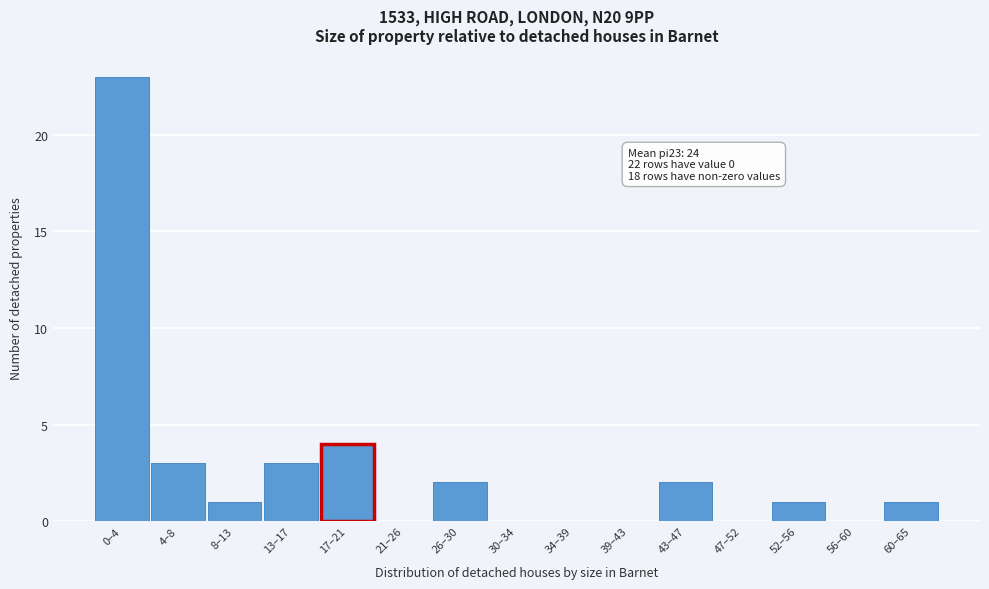

Reading left to right, what are all the values shown in this chart?

0–4=23	4–8=3	8–13=1	13–17=3	17–21=4	21–26=0	26–30=2	30–34=0	34–39=0	39–43=0	43–47=2	47–52=0	52–56=1	56–60=0	60–65=1